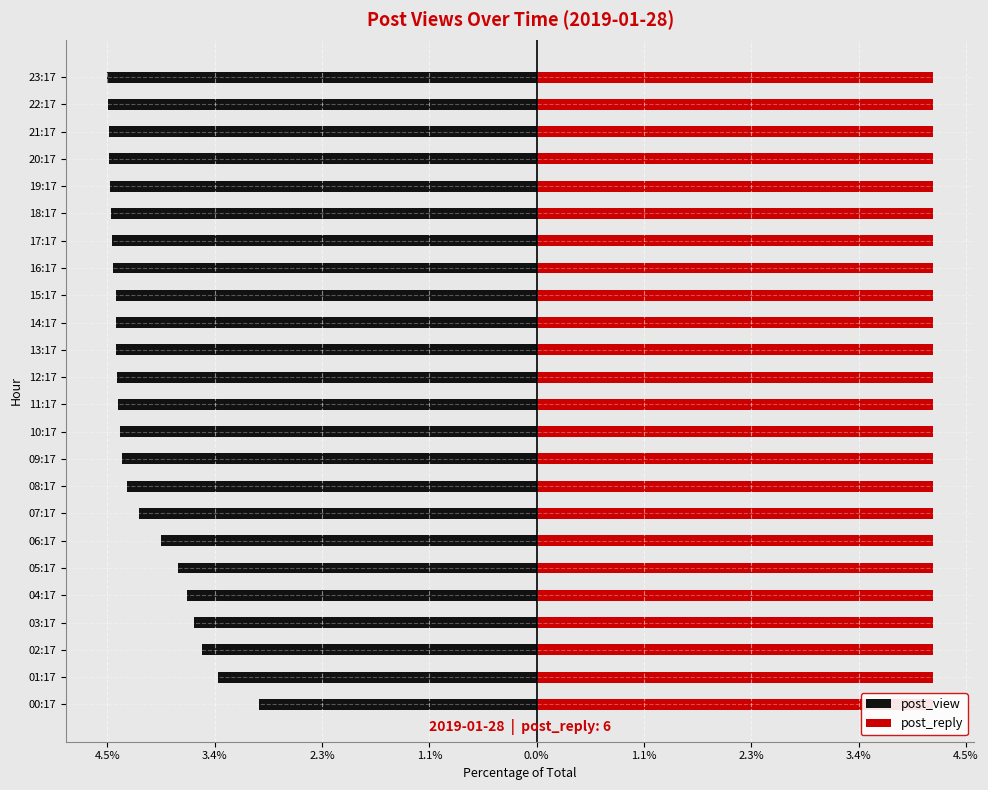

The value of post_view at 16:17 is -6.3. True or false?

False